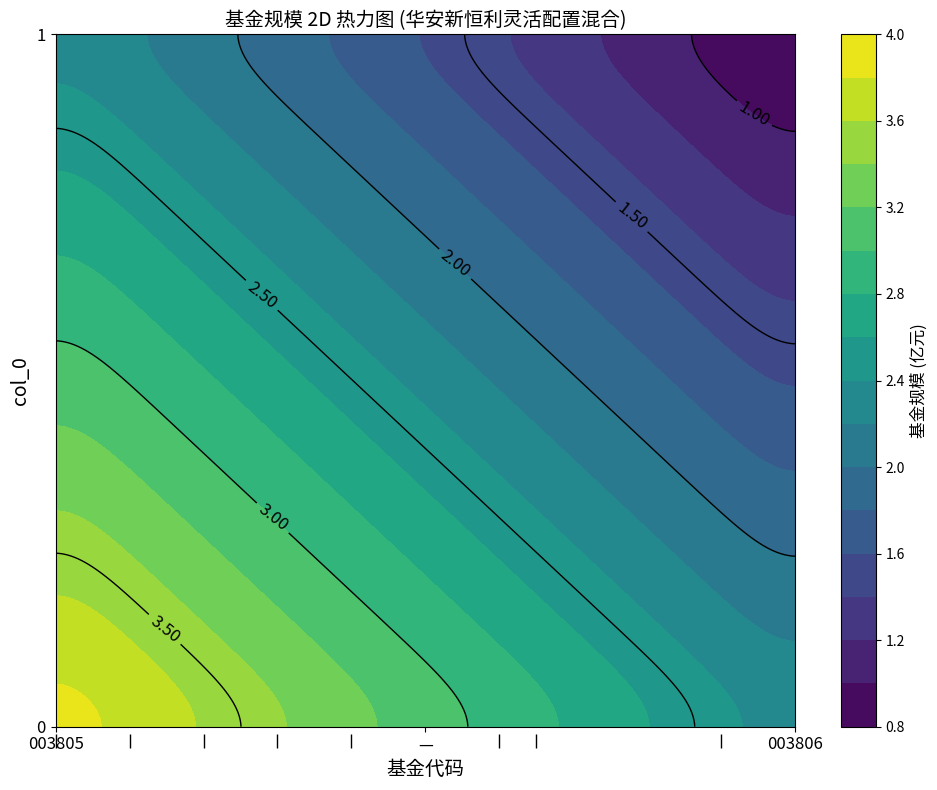

What is the lowest value of the 1 series?

0.7